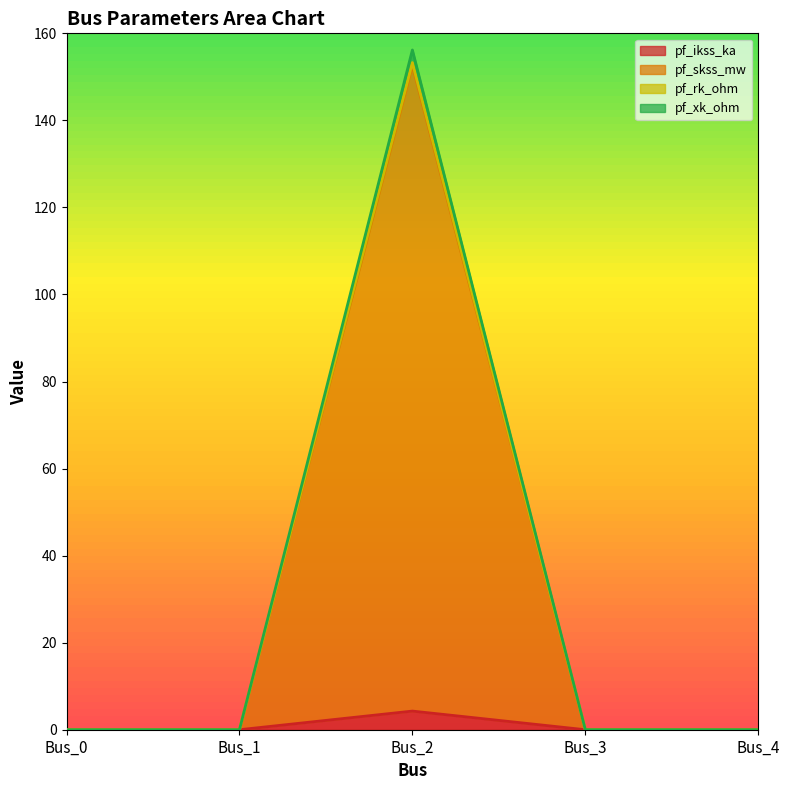

How many values in the pf_ikss_ka series exceed 0?

1